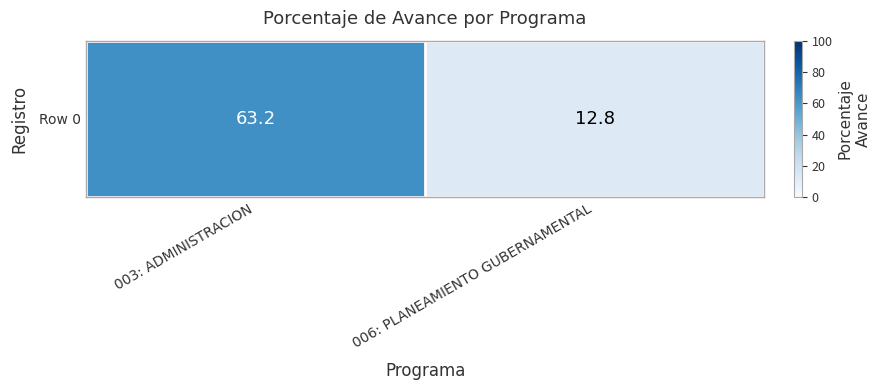

What is the average value?

38.0